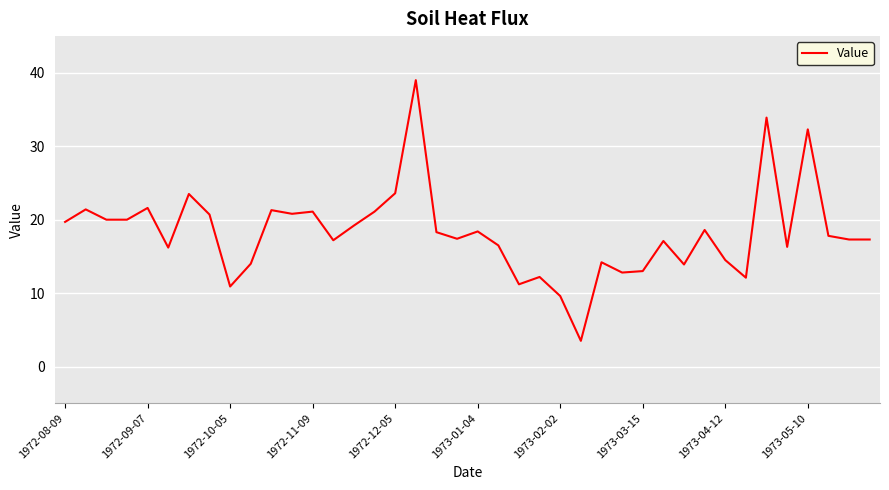

What is the maximum value shown in the chart?

39.0